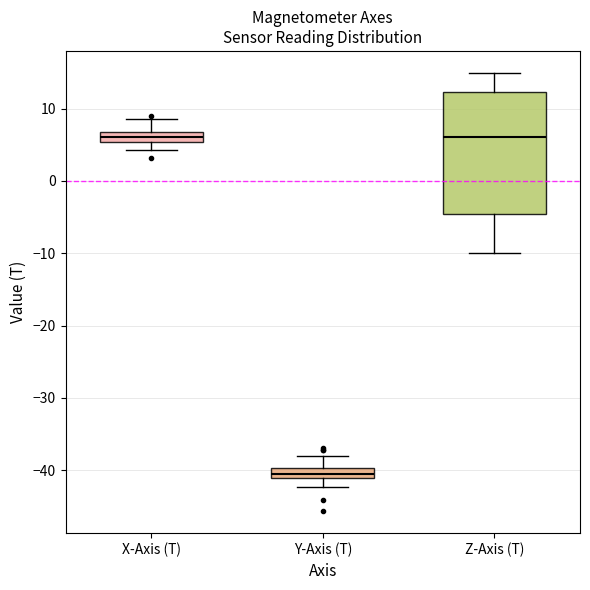

Where is the upper edge of the box for Y-Axis (T) on the y-axis? The values are not printed on the chart, so give them approximately, as read against the axis.

-40